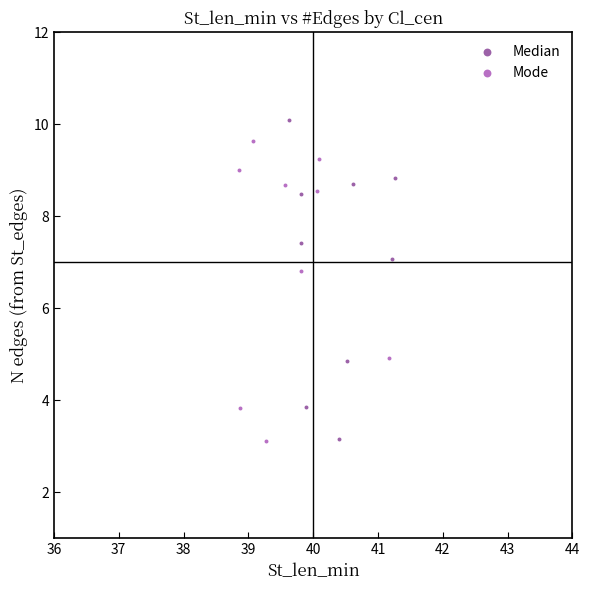

Which series contains the highest Y value?

Median